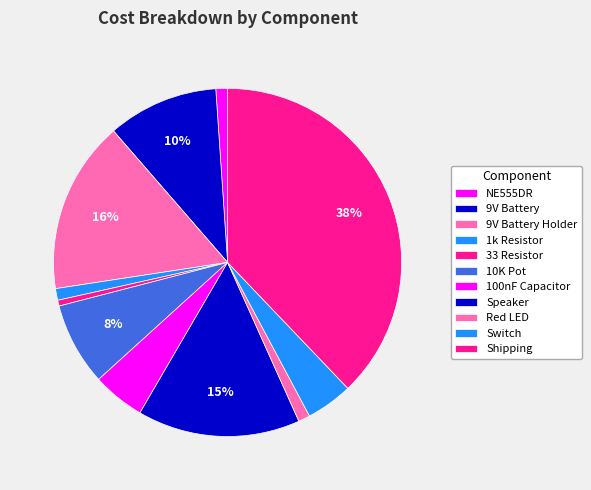

Is the sum of 10K Pot and Red LED greater than half?

No